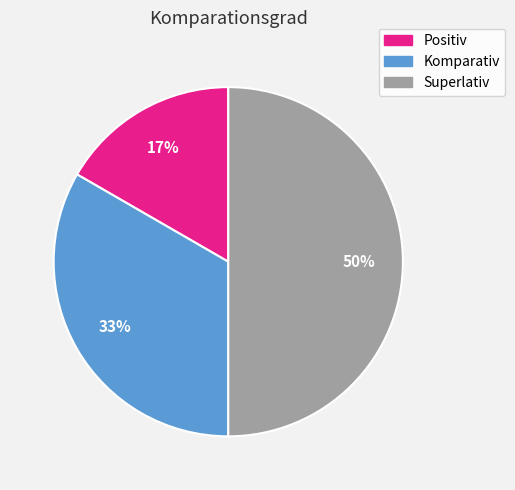

How many segments does this pie chart have?

3